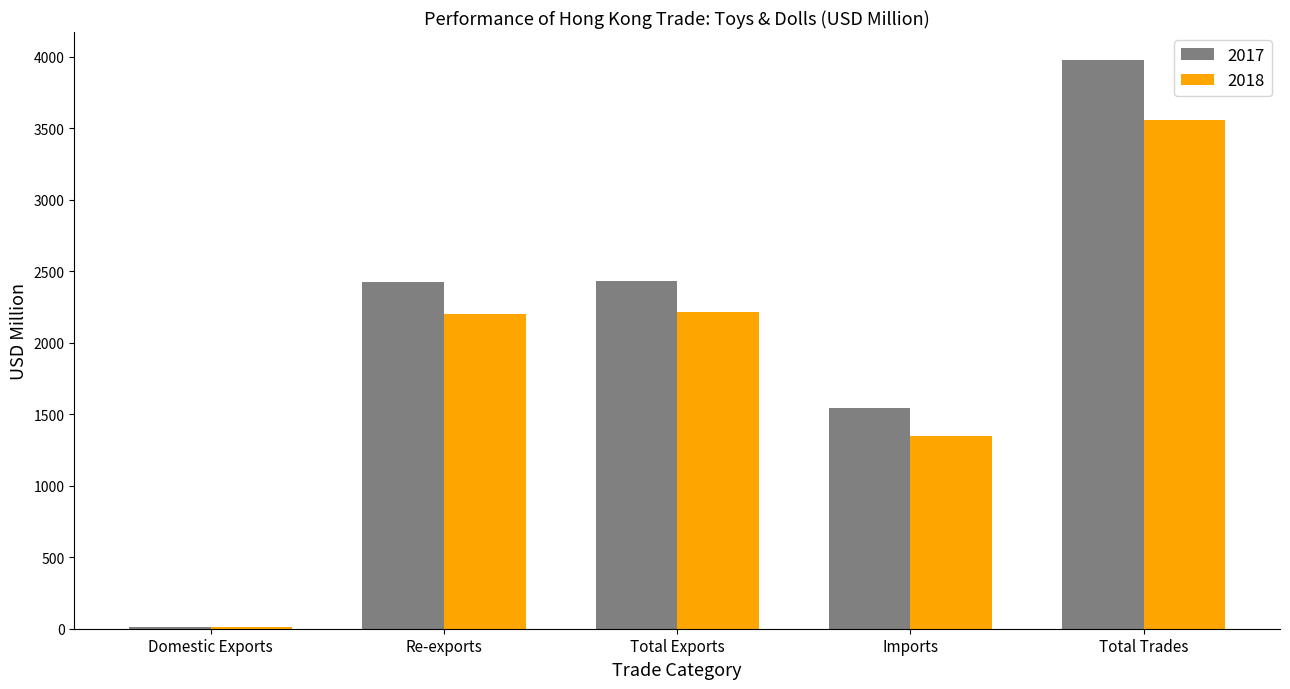

How many values in the 2017 series exceed 2422?

3